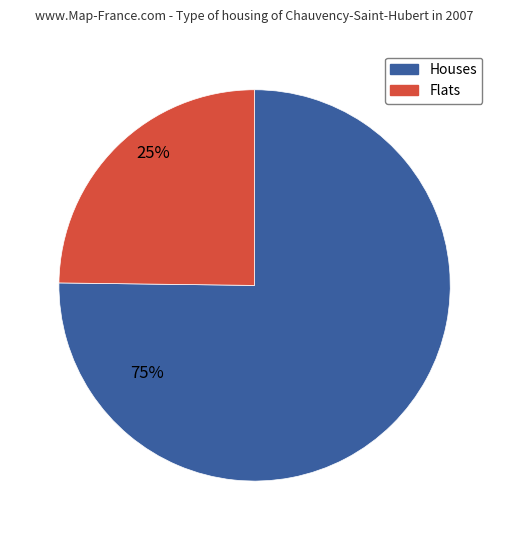

Which category has the biggest portion of the pie?

Houses